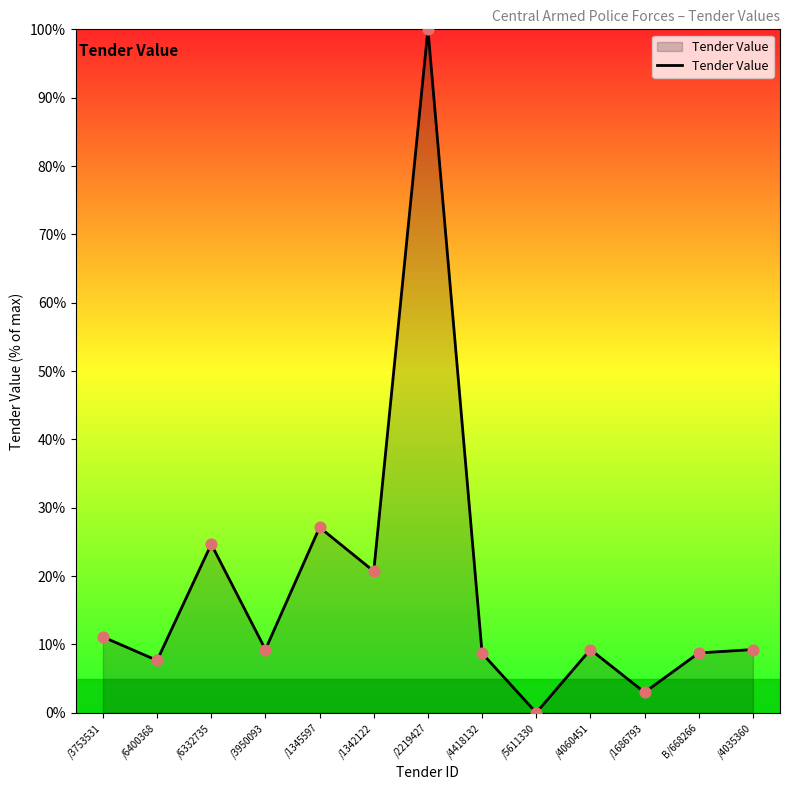

What is the change in value from /1342122 to /4035360?

-11.5